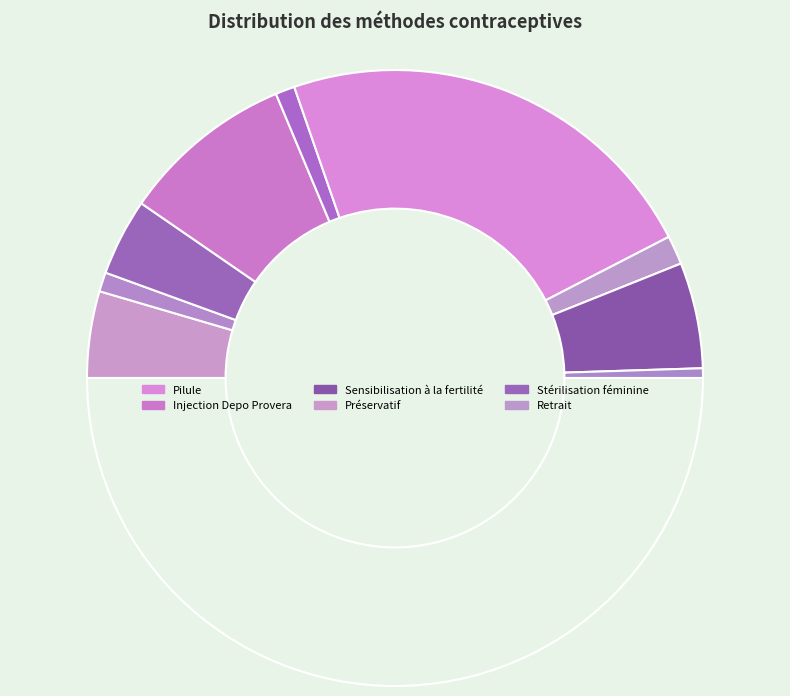

How many segments does this pie chart have?

10